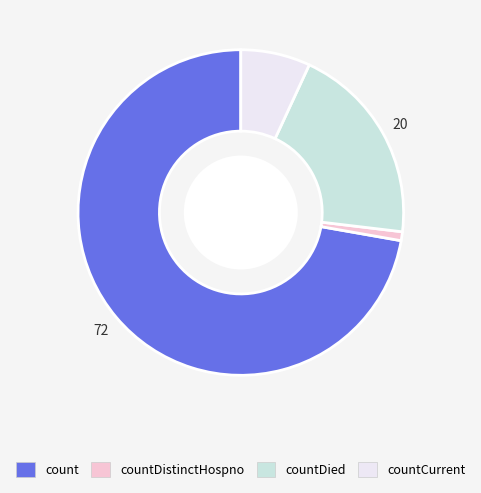

Is there a majority slice in this chart?

Yes